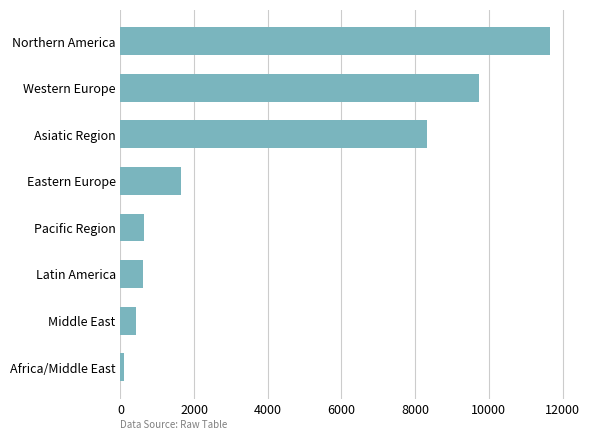

What is the sum of the values at Latin America and Northern America?

12283